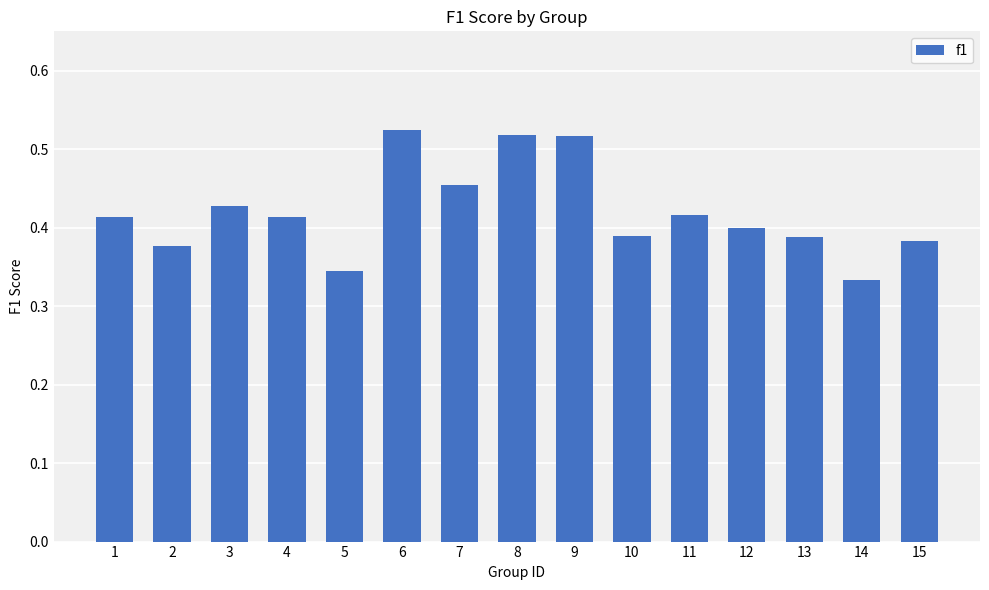

How many values are between 0 and 1?

15